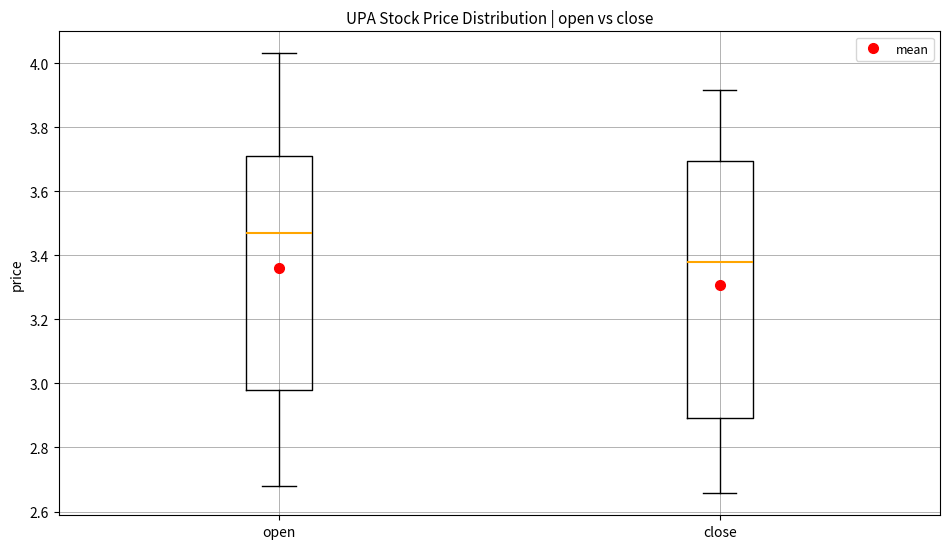

Which box's median line is the highest?

open